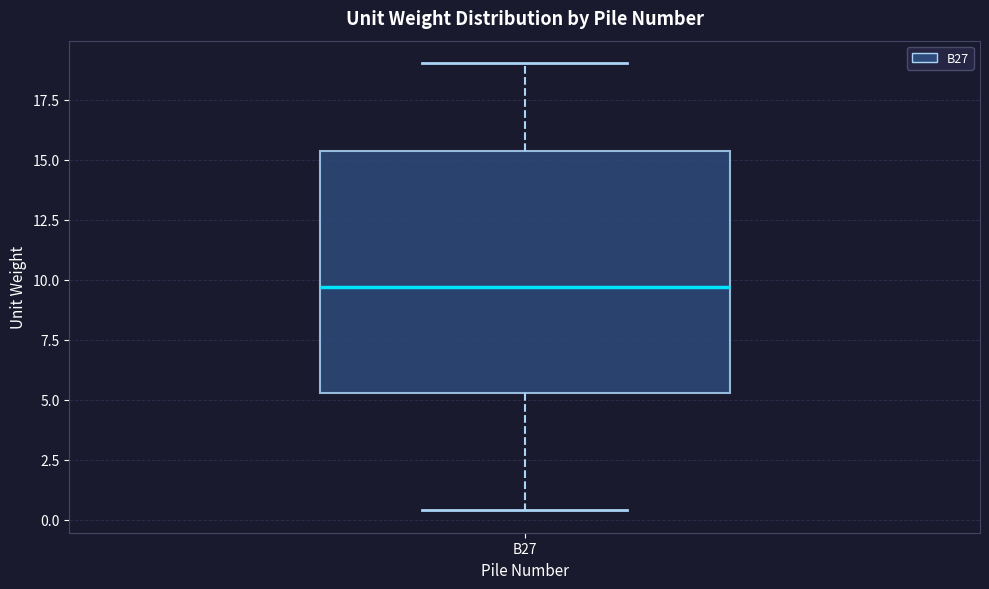

Where does the median line of the box for B27 sit on the y-axis? The values are not printed on the chart, so give them approximately, as read against the axis.

9.5